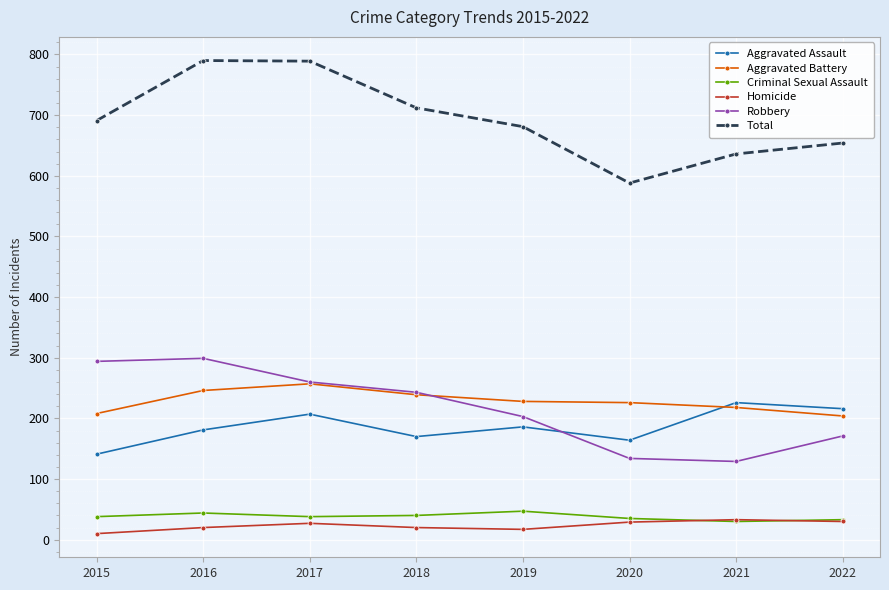

Where is Total nearest to the value 689?

2015